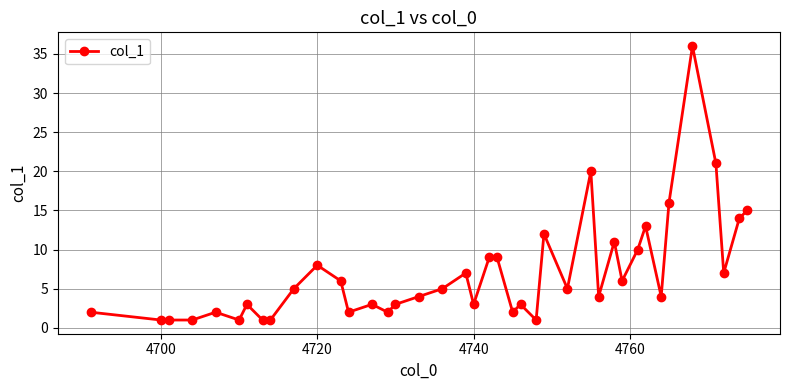

What is the smallest value displayed?

1